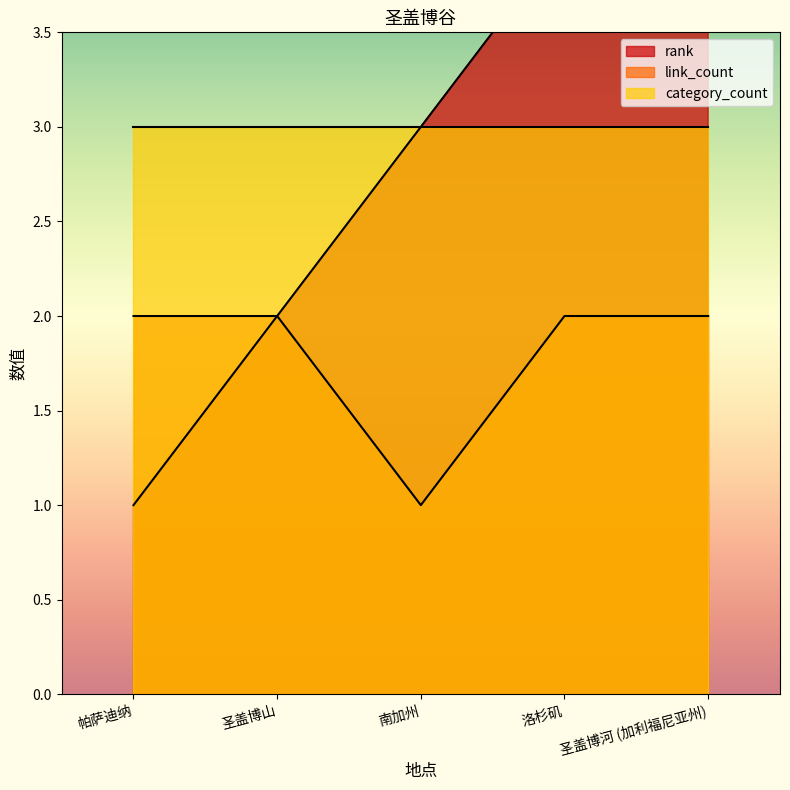

How many link_count values are between 2 and 3?

4